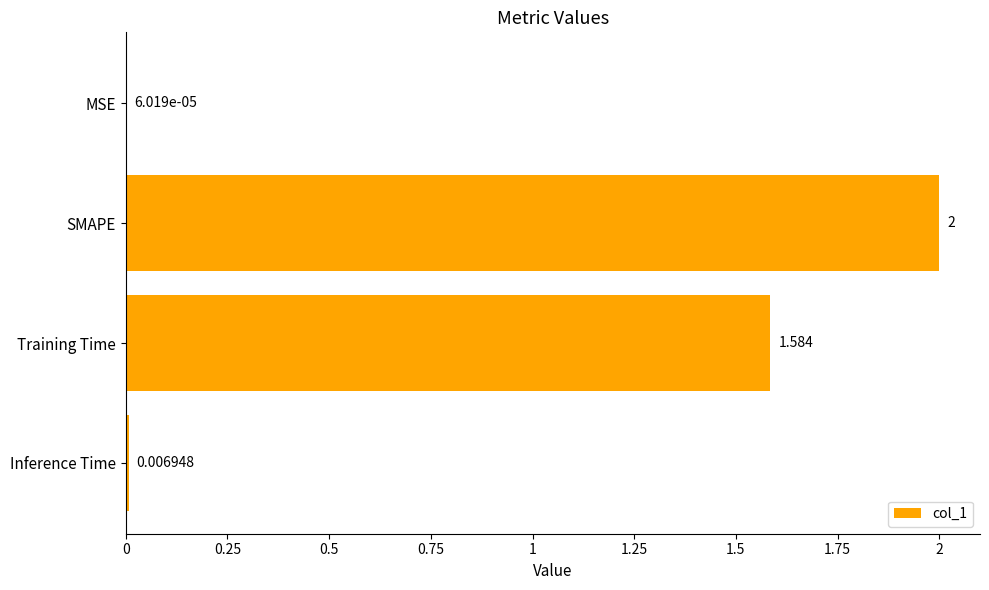

Are the bars horizontal?

Yes